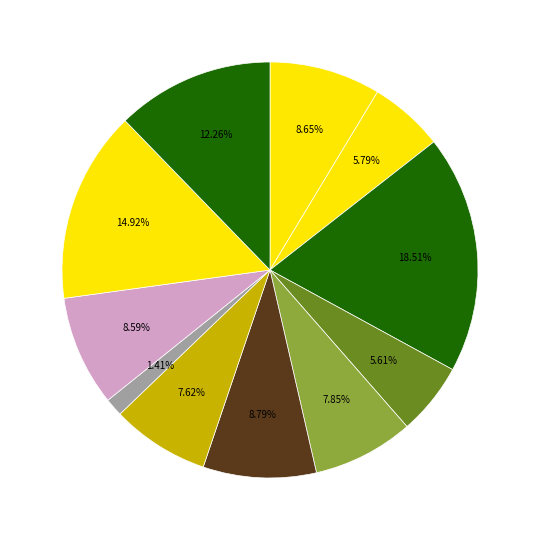

What is the largest slice in the pie chart?

Basal